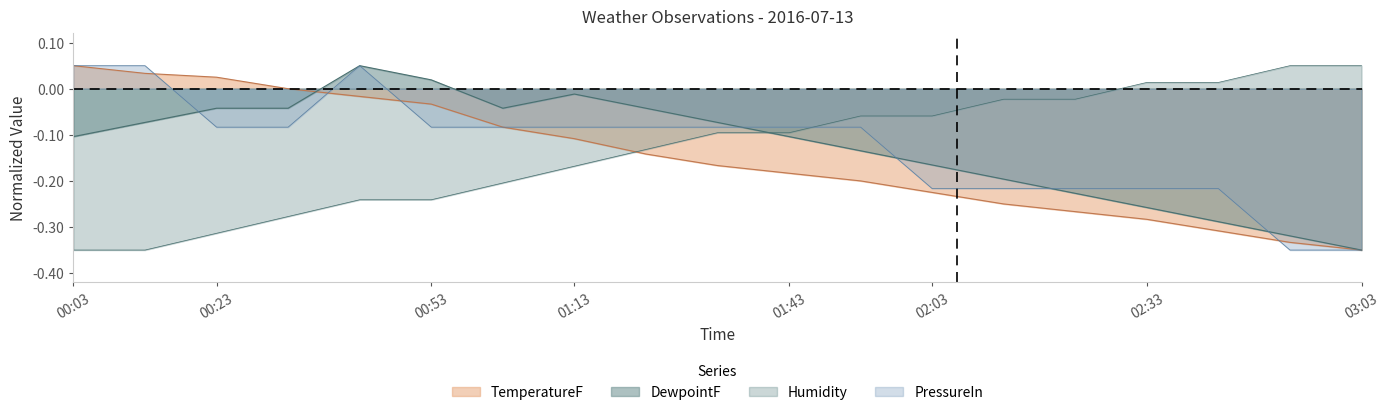

How many interior local peaks does the PressureIn series have?

1